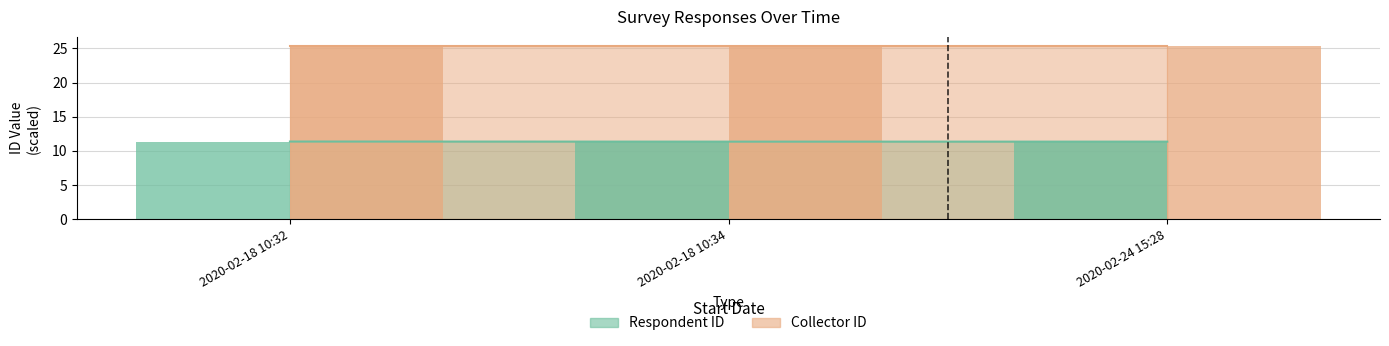

How many values are between 11 and 12?

3